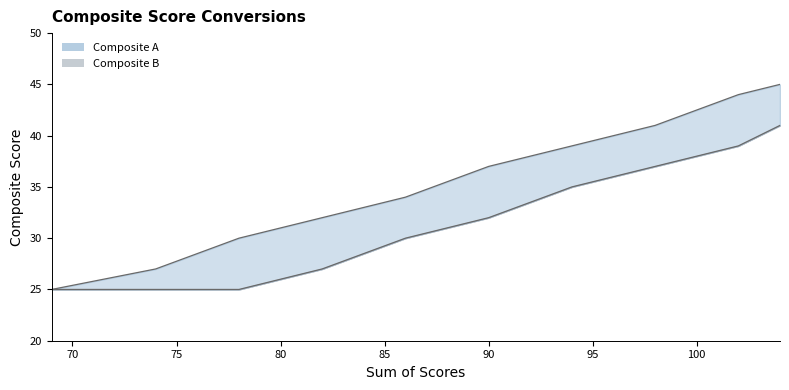

True or false: Composite A line has more than 1 points higher than both neighbors.

False